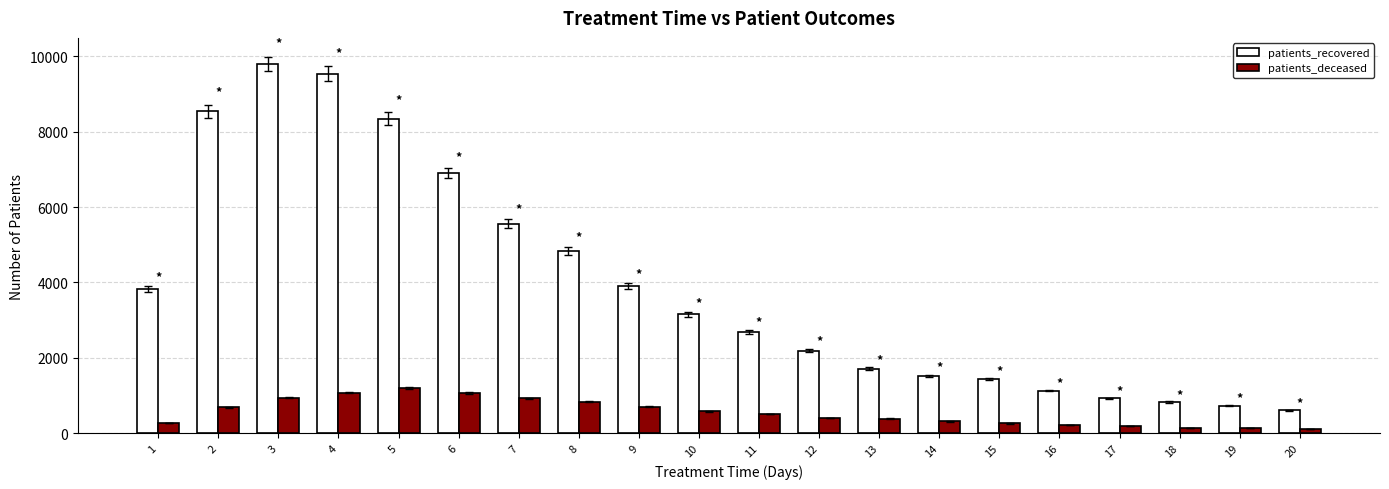

True or false: patients_recovered has a value of 14082 at 3.

False